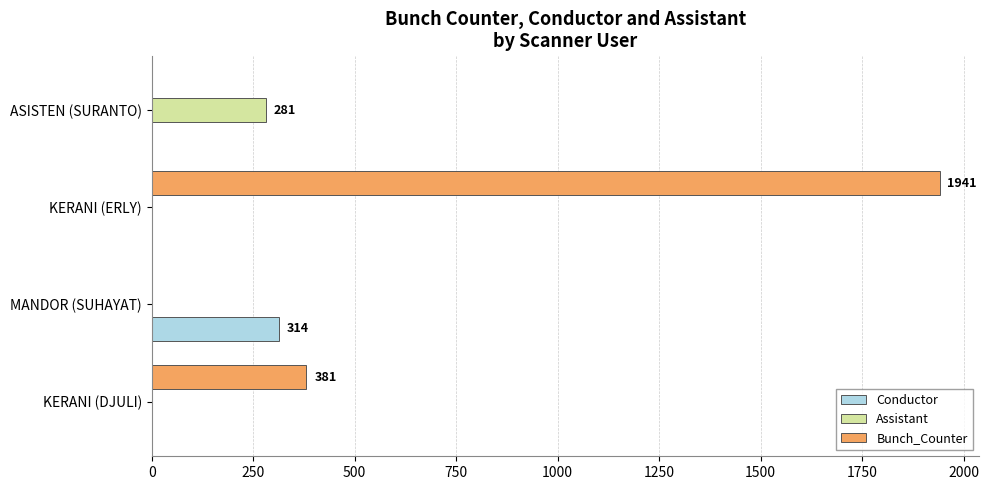

What is the sum of the Conductor values at MANDOR (SUHAYAT) and ASISTEN (SURANTO)?

314